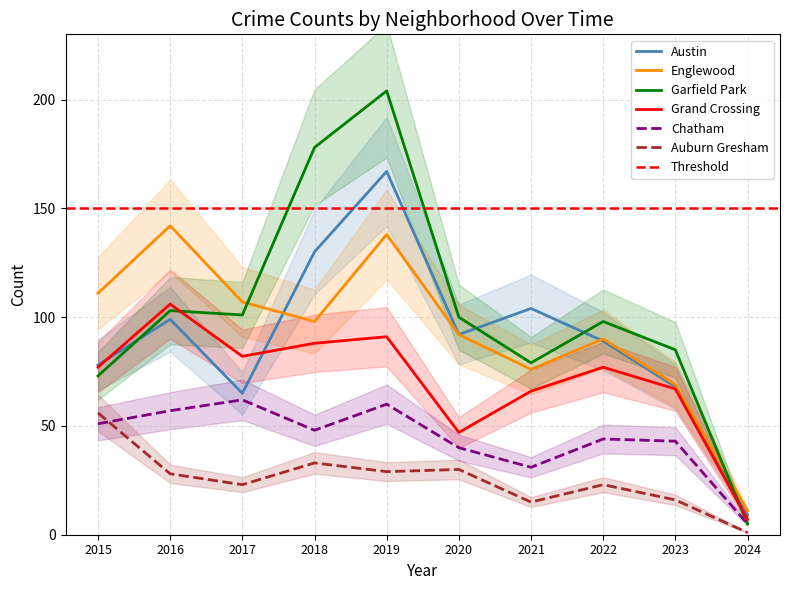

How many values in the Auburn Gresham series are below 28?

5